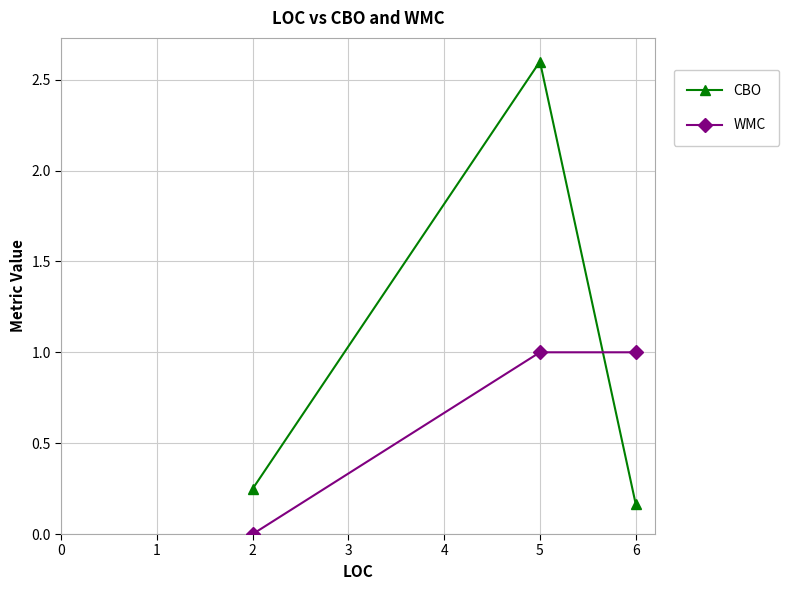

What is the average value of the CBO series?

1.0